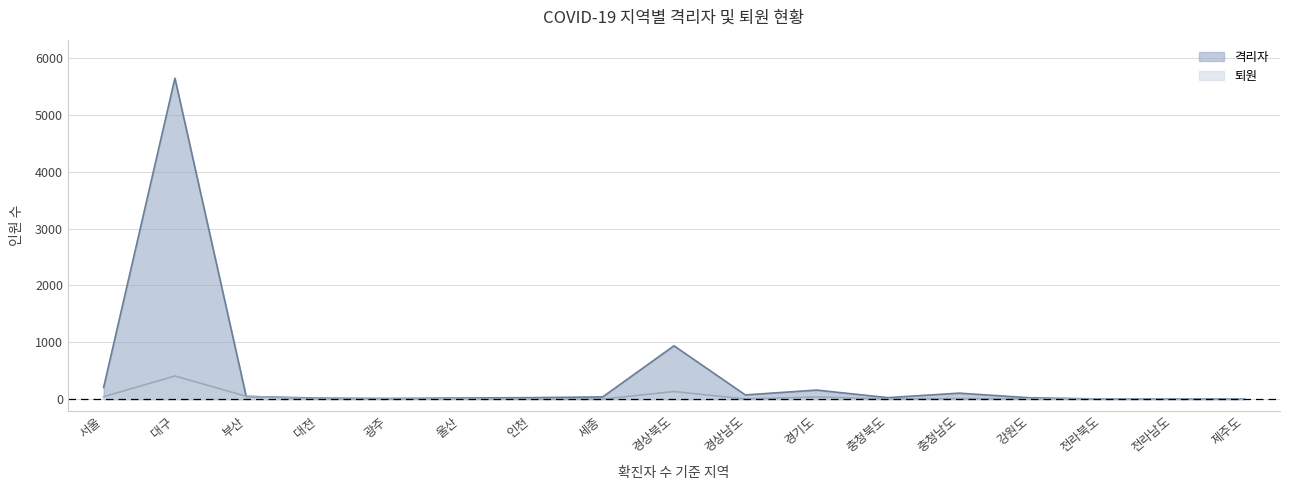

Reading left to right, what are all the values shown in this chart?

격리자: 205	5644	47	18	12	20	26	39	938	74	159	26	105	23	3	3	3
퇴원: 43	407	50	4	3	7	2	0	134	4	38	5	10	6	4	1	1